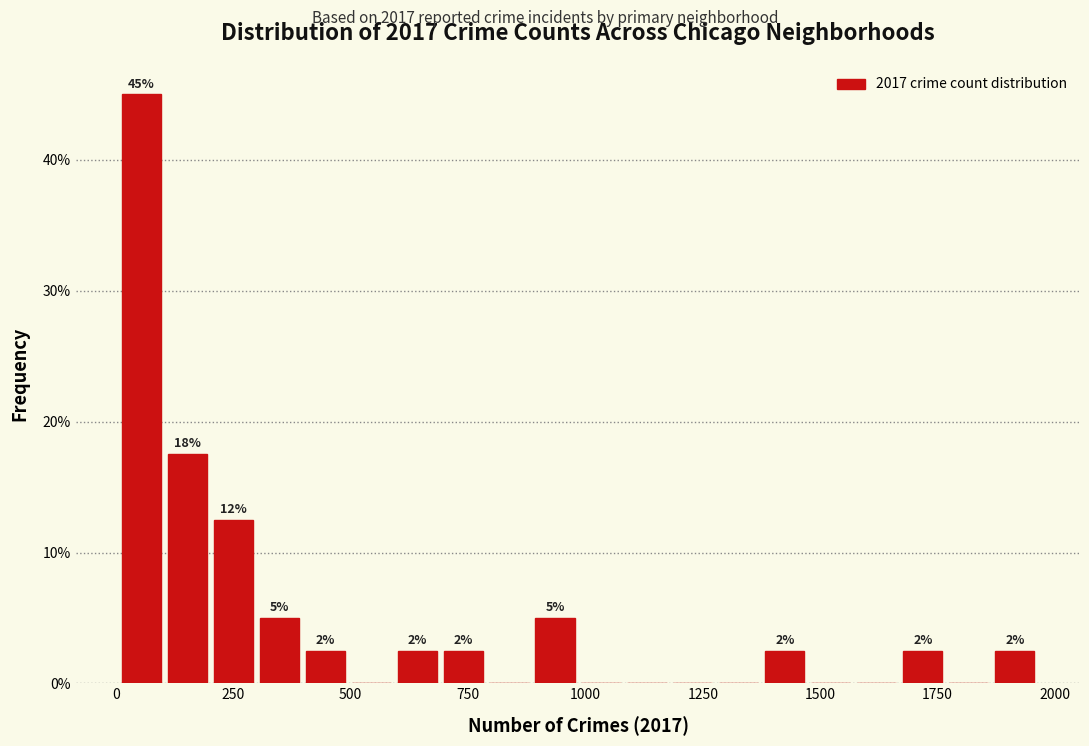

Around what value on the x-axis is the tallest bar? Give the approximate position of its centre, as read against the axis.

50